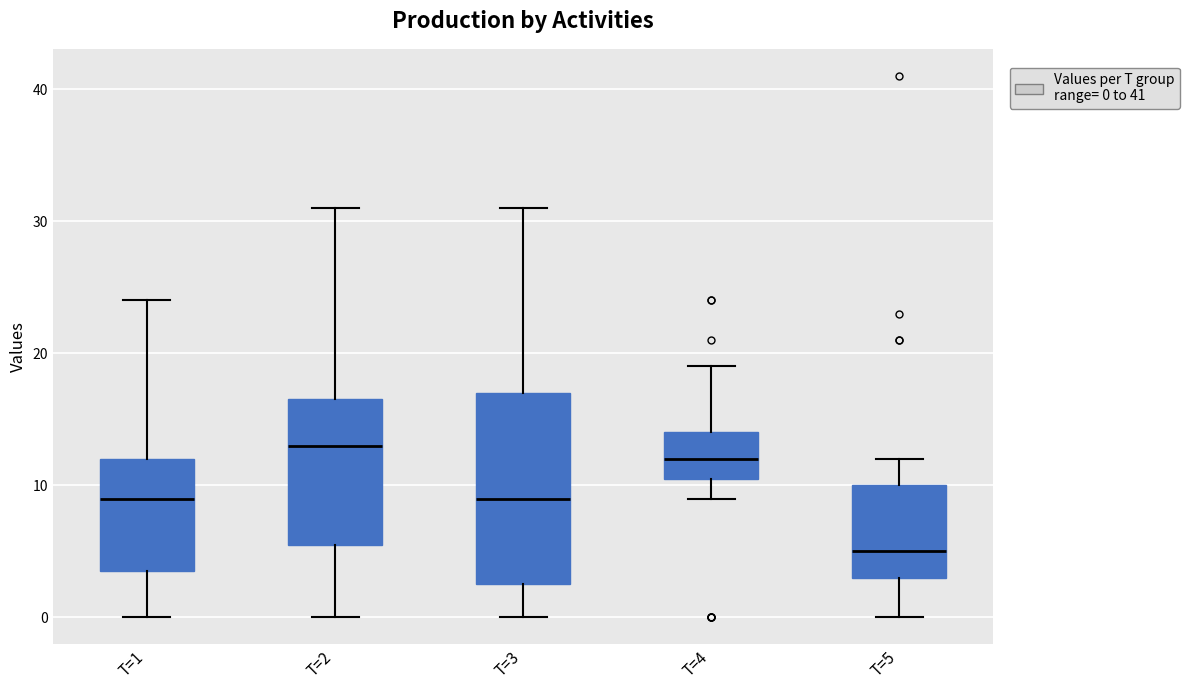

Reading left to right, read every box against the y-axis: the position of its median line, the range the box covers, and the ends of its whiskers. The values are not printed on the chart, so give them approximately, as read against the axis.

T=1: median 9, box 4 to 12, whiskers 0 to 24
T=2: median 13, box 6 to 17, whiskers 0 to 31
T=3: median 9, box 3 to 17, whiskers 0 to 31
T=4: median 12, box 11 to 14, whiskers 9 to 19
T=5: median 5, box 3 to 10, whiskers 0 to 12